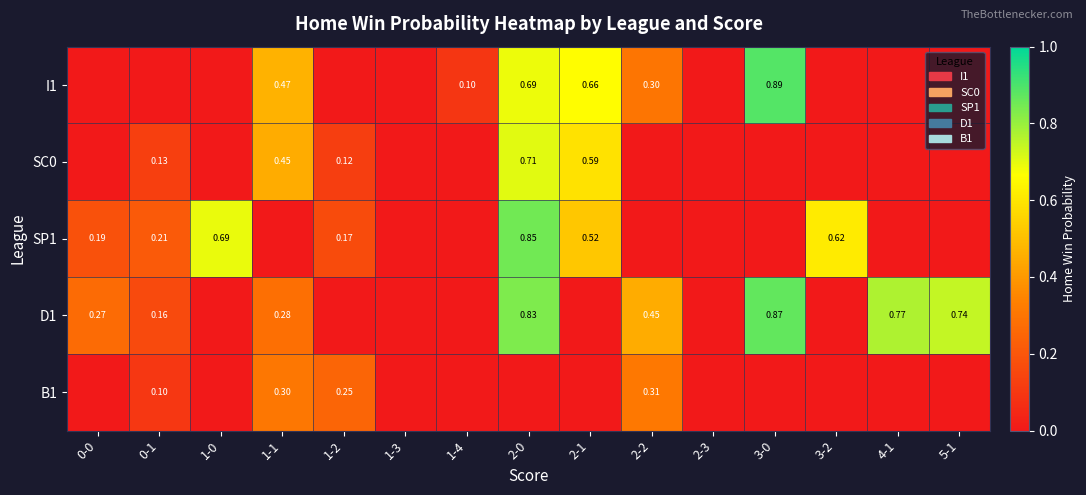

At which category does the chart reach its minimum across all series?

0-0